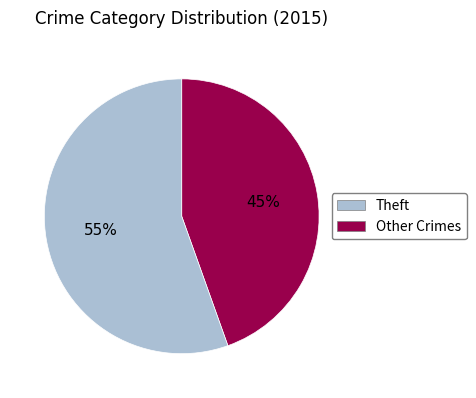

Is there a majority slice in this chart?

Yes